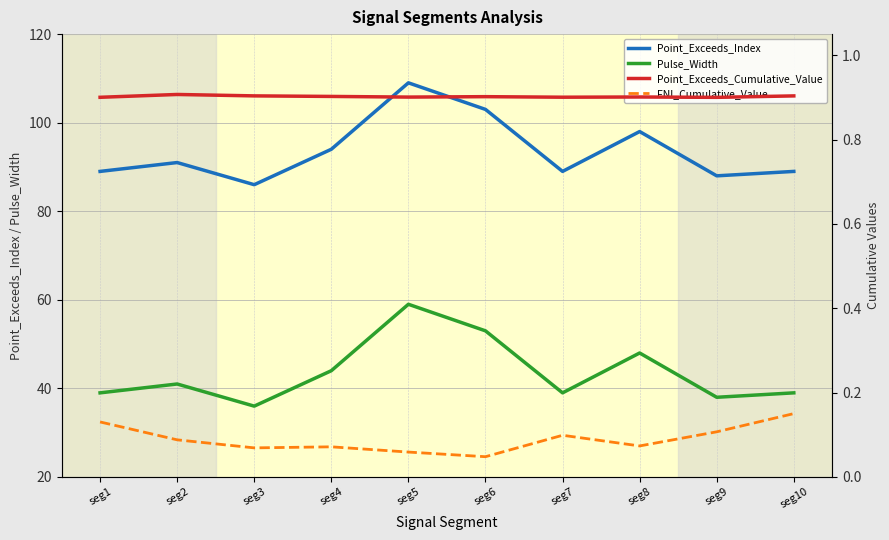

True or false: FNI_Cumulative_Value and Point_Exceeds_Cumulative_Value cross at least once.

False